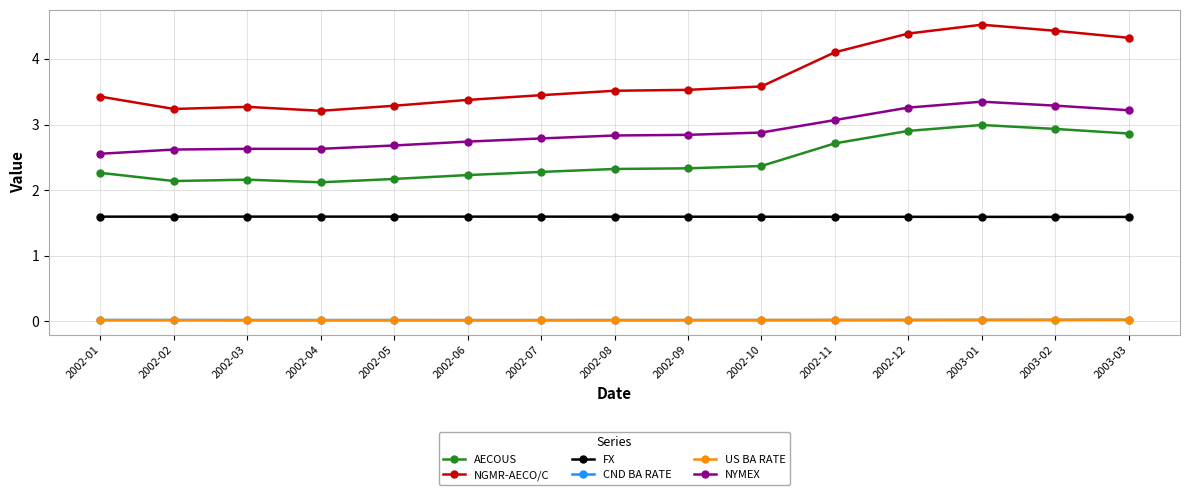

What is the difference between the highest and lowest values at 2002-10?

3.6